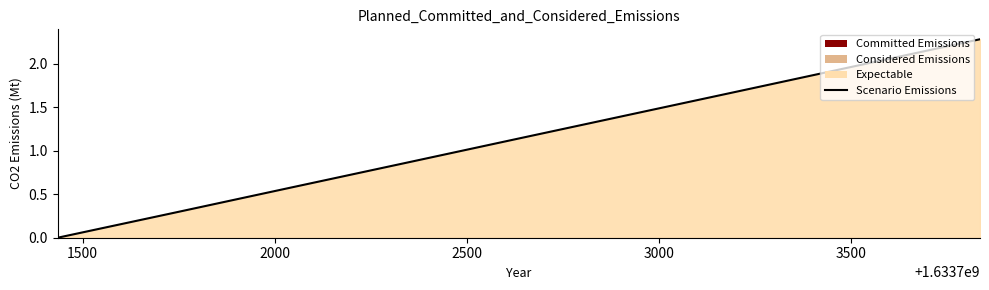

What is the difference between the maximum and minimum values?

2.3